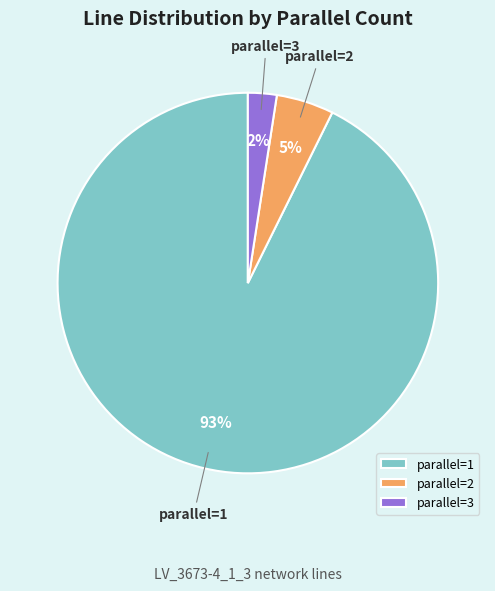

Is it true that parallel=1 is 82% of the pie?

False